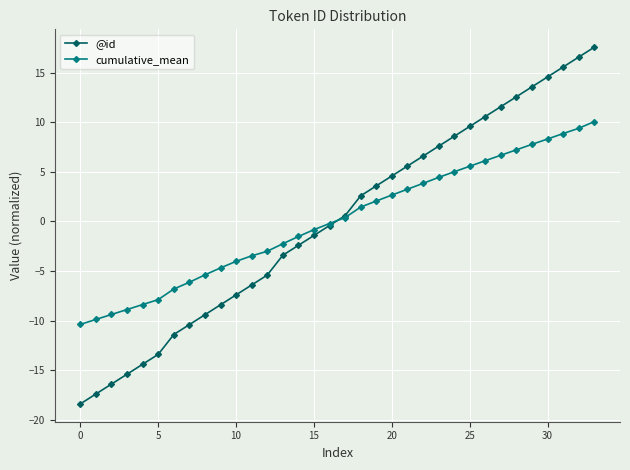

Which series has the largest range (max minus min)?

@id